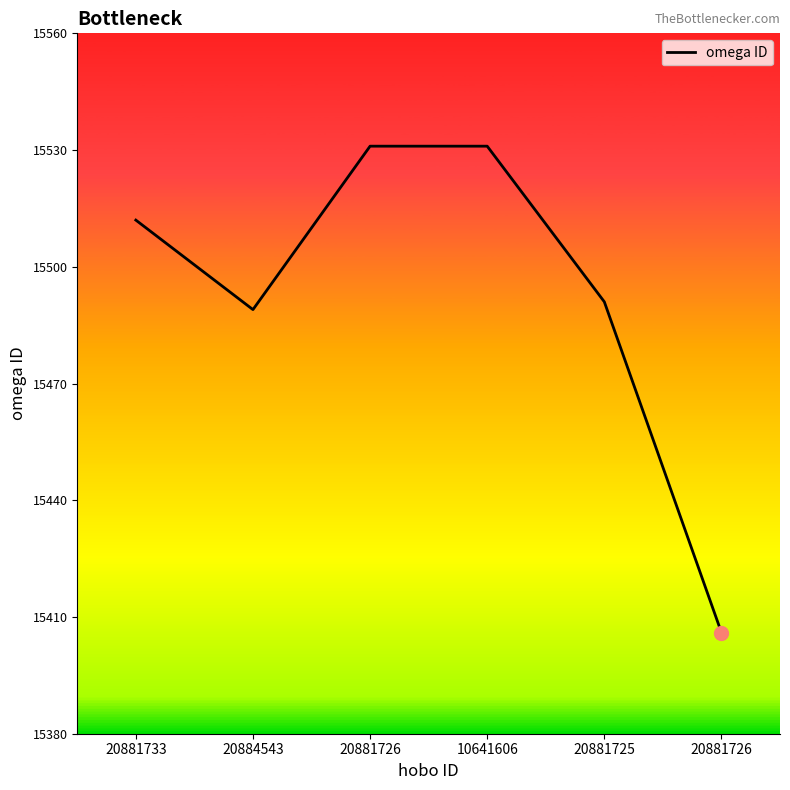

How many lines are shown in the chart?

1